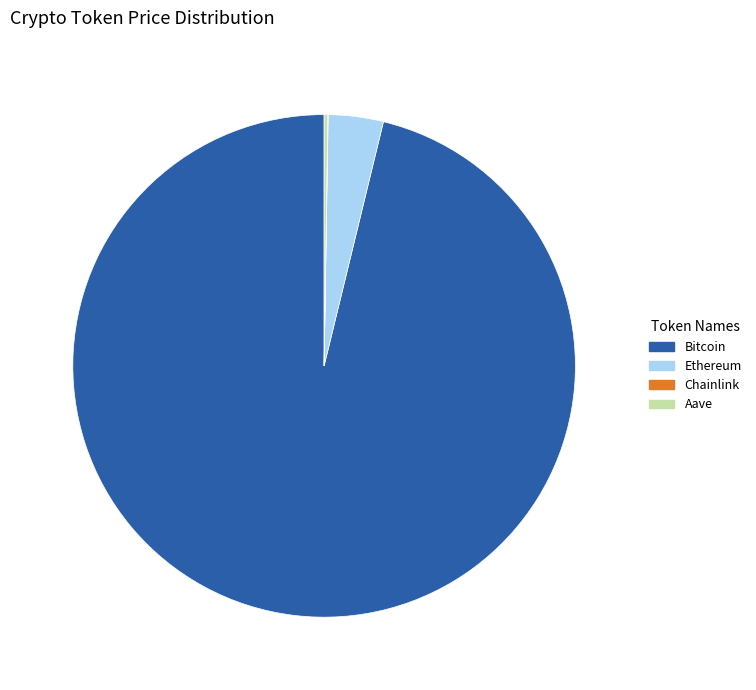

True or false: Ethereum accounts for 17% of the total.

False